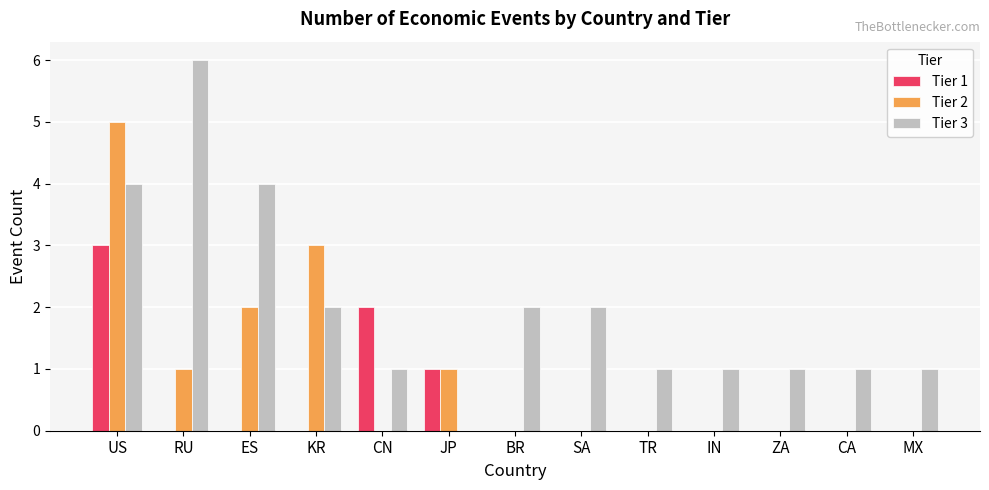

Reading left to right, what are all the values shown in this chart?

Tier 1: US=3	RU=0	ES=0	KR=0	CN=2	JP=1	BR=0	SA=0	TR=0	IN=0	ZA=0	CA=0	MX=0
Tier 2: US=5	RU=1	ES=2	KR=3	CN=0	JP=1	BR=0	SA=0	TR=0	IN=0	ZA=0	CA=0	MX=0
Tier 3: US=4	RU=6	ES=4	KR=2	CN=1	JP=0	BR=2	SA=2	TR=1	IN=1	ZA=1	CA=1	MX=1